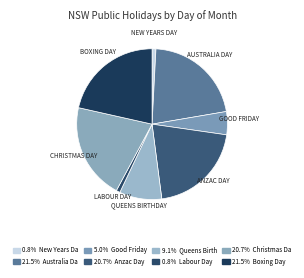

How many slices are in this pie chart?

8